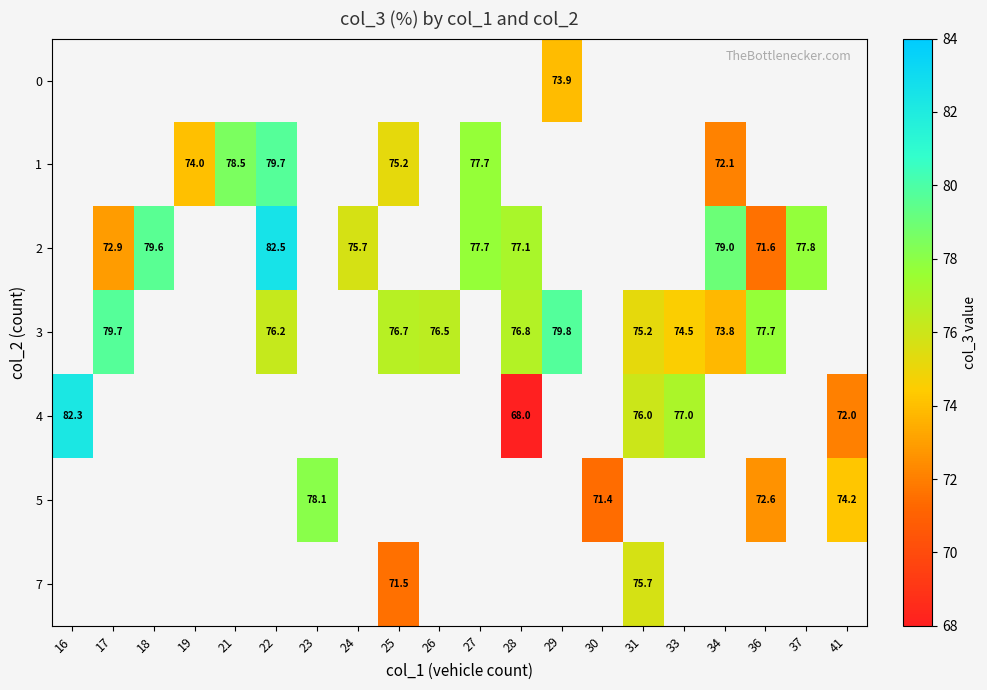

The value of 4 at 16 is 82.3. True or false?

True